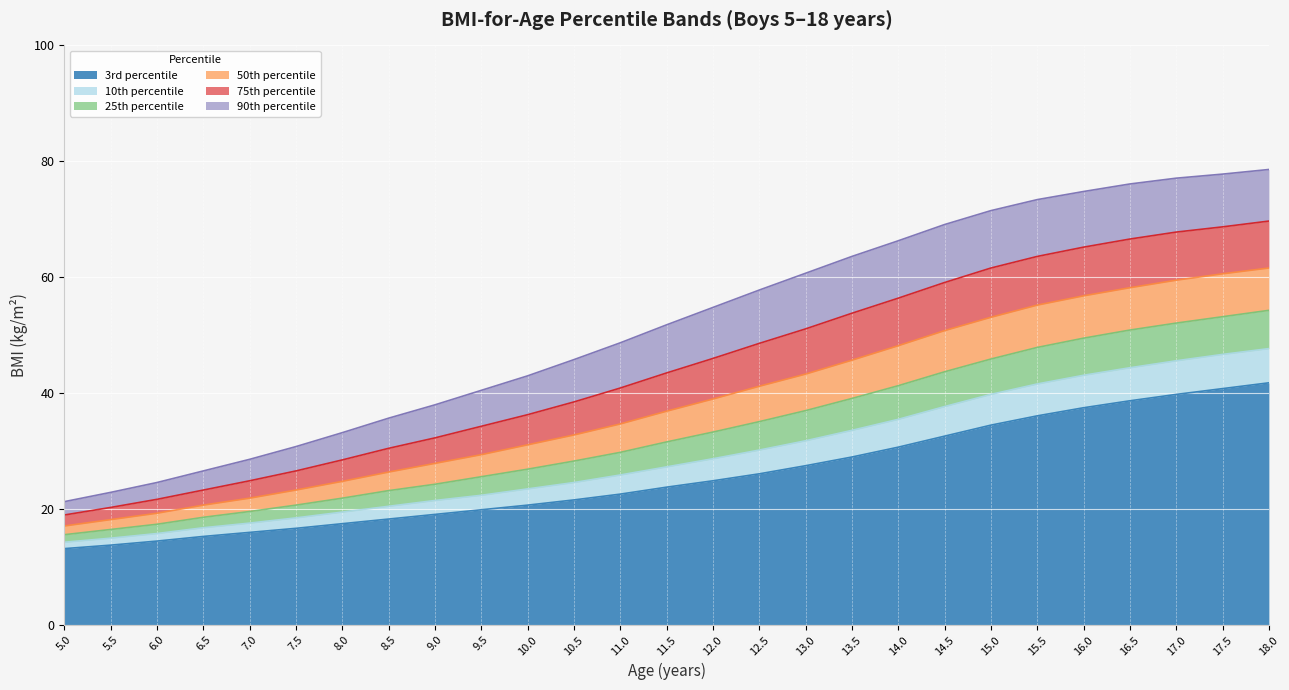

What is the difference between the 50th percentile values at 15.5 and 7.5?

31.9